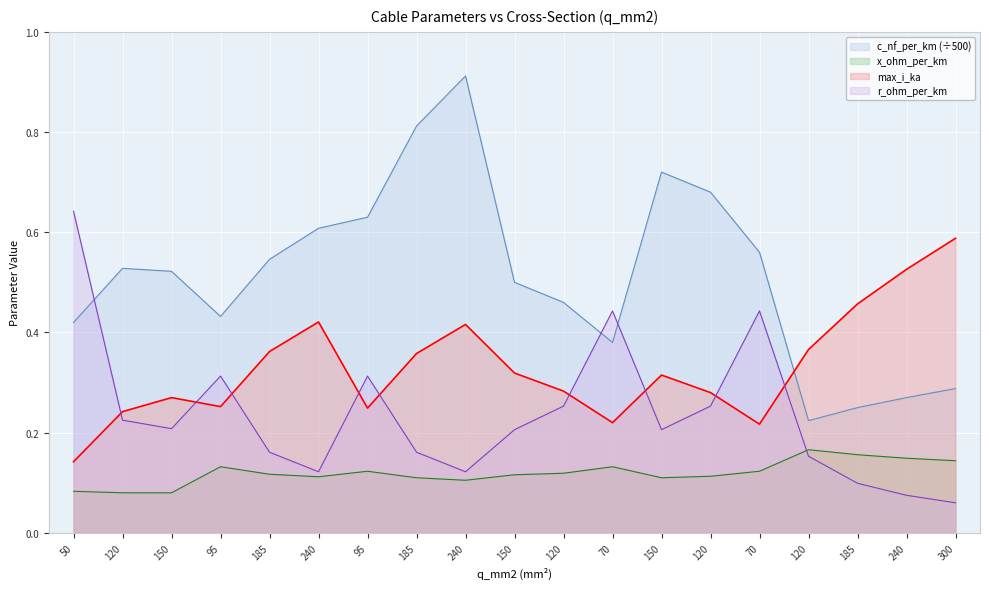

What is the difference between the maximum and minimum values in the x_ohm_per_km series?

0.1